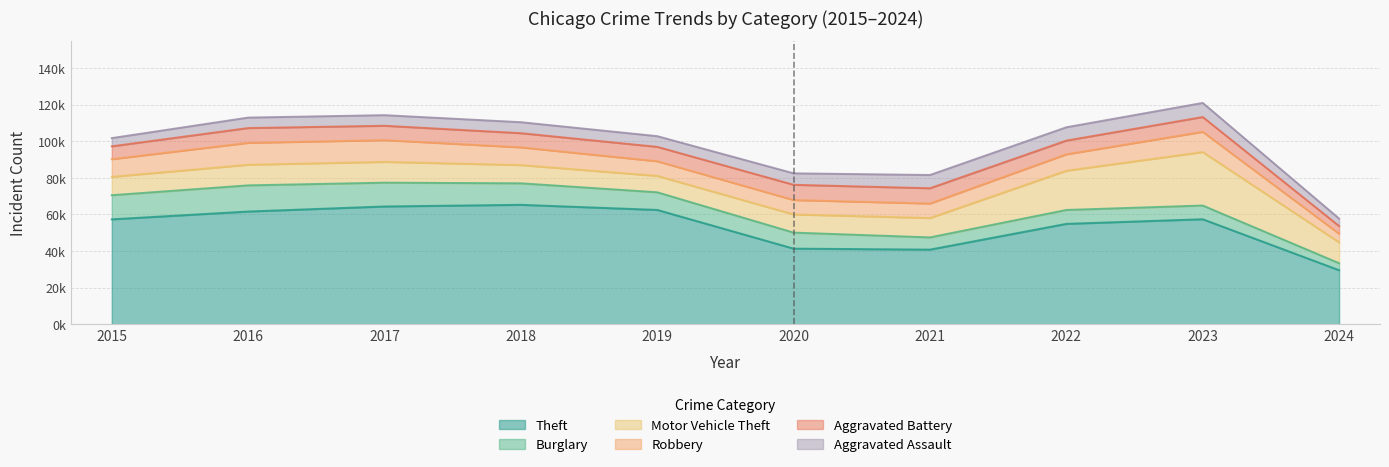

At 2023, list the series in order from largest to smallest.

Theft, Motor Vehicle Theft, Robbery, Aggravated Battery, Aggravated Assault, Burglary